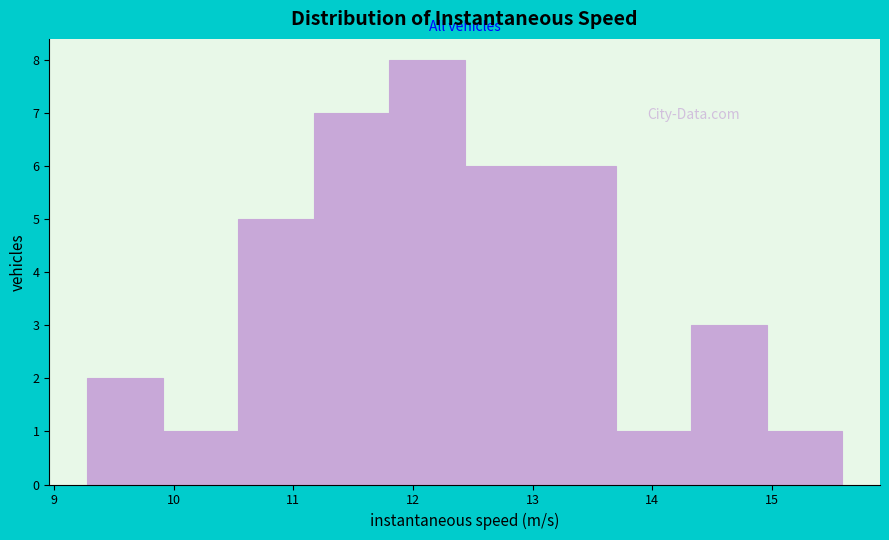

Reading left to right, transcribe this chart: for each bar, give the range it covers on the x-axis and its height. Neither the bar edges nor the heights are printed on the chart, so give them approximately, as read against the axes.

9.3 to 9.9: 2
9.9 to 10.5: 1
10.5 to 11.2: 5
11.2 to 11.8: 7
11.8 to 12.4: 8
12.4 to 13.1: 6
13.1 to 13.7: 6
13.7 to 14.3: 1
14.3 to 15.0: 3
15.0 to 15.6: 1